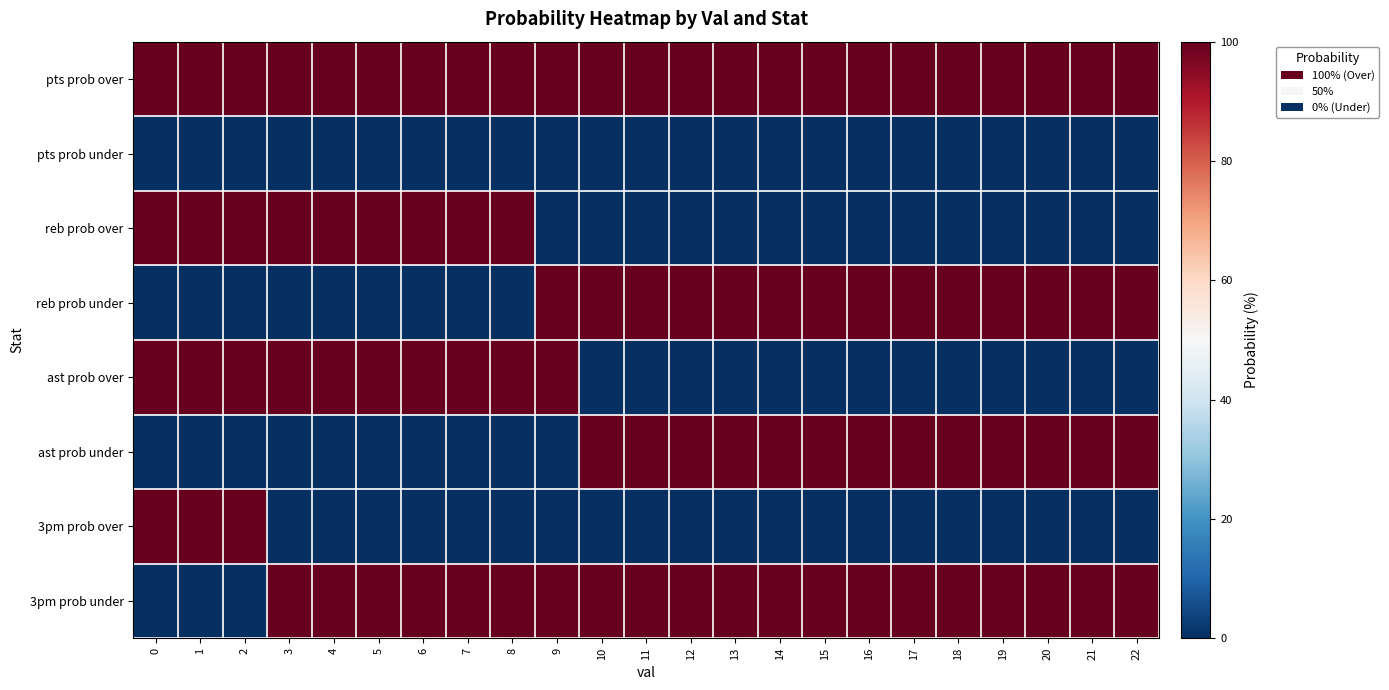

Which series has the largest total across all categories?

pts prob over